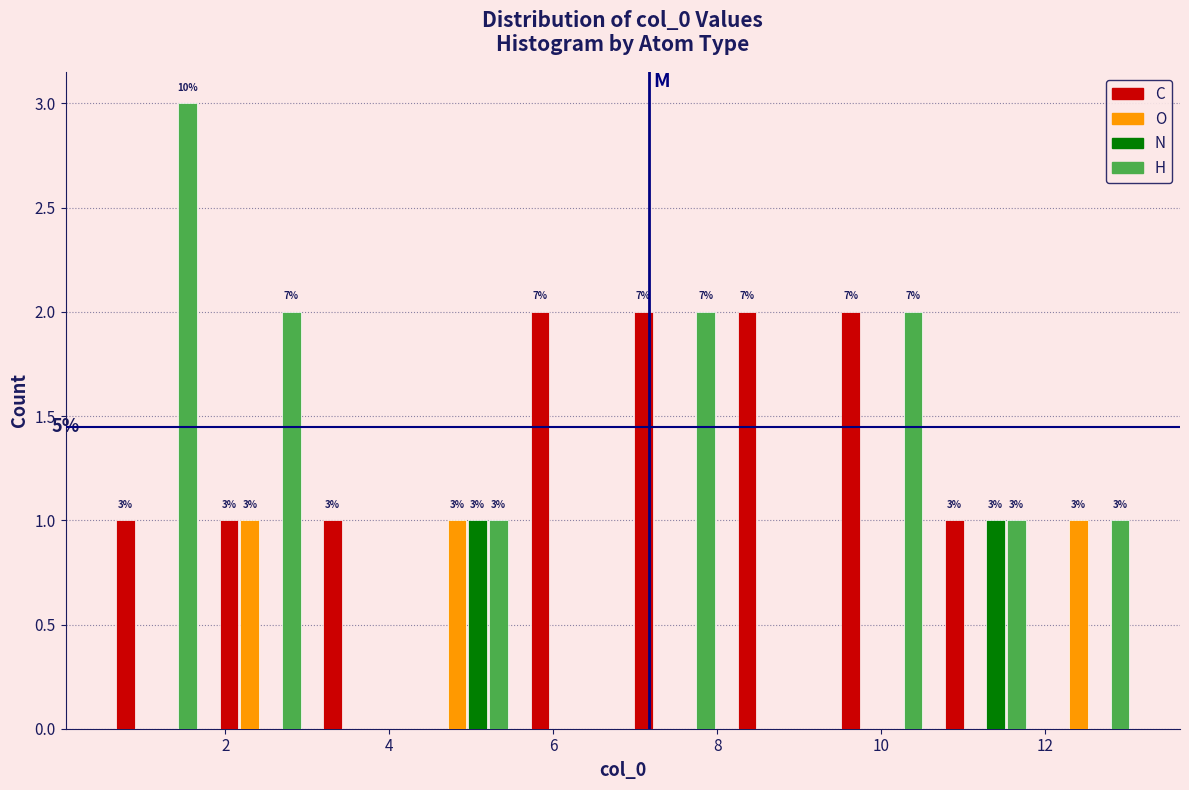

In the H series, which range on the x-axis has the tallest bar?

0.6 to 1.8